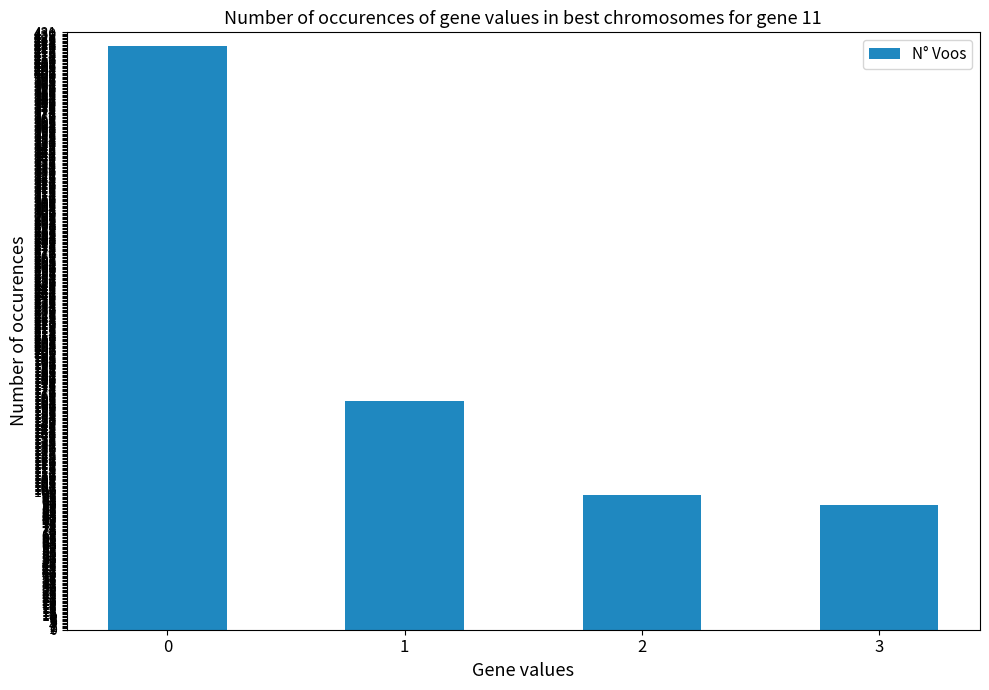

Reading left to right, extract all data points from this chart.

0=421	1=165	2=97	3=90